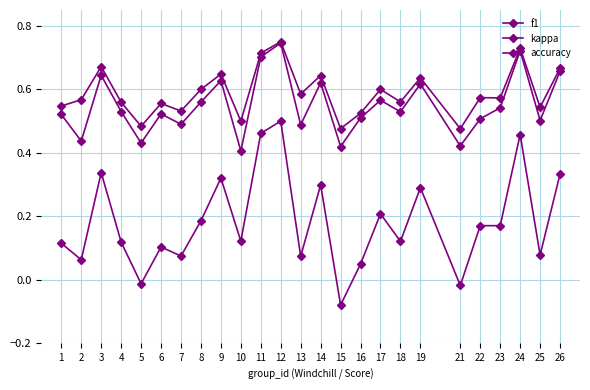

Does the chart have visible grid lines?

Yes